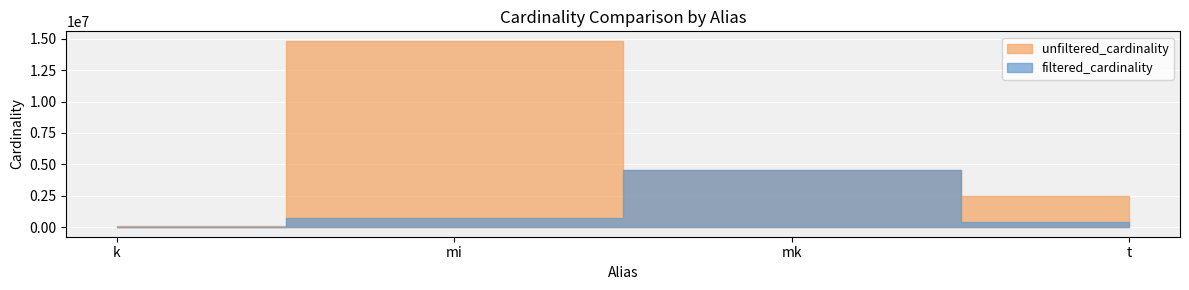

True or false: unfiltered_cardinality and filtered_cardinality cross at least once.

False